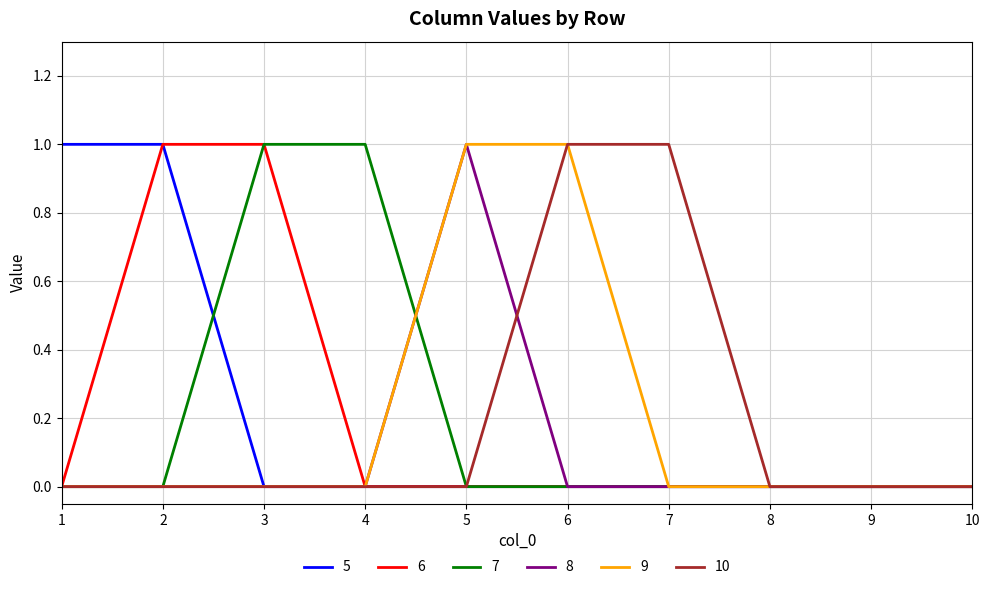

True or false: 8 and 7 cross at least once.

True